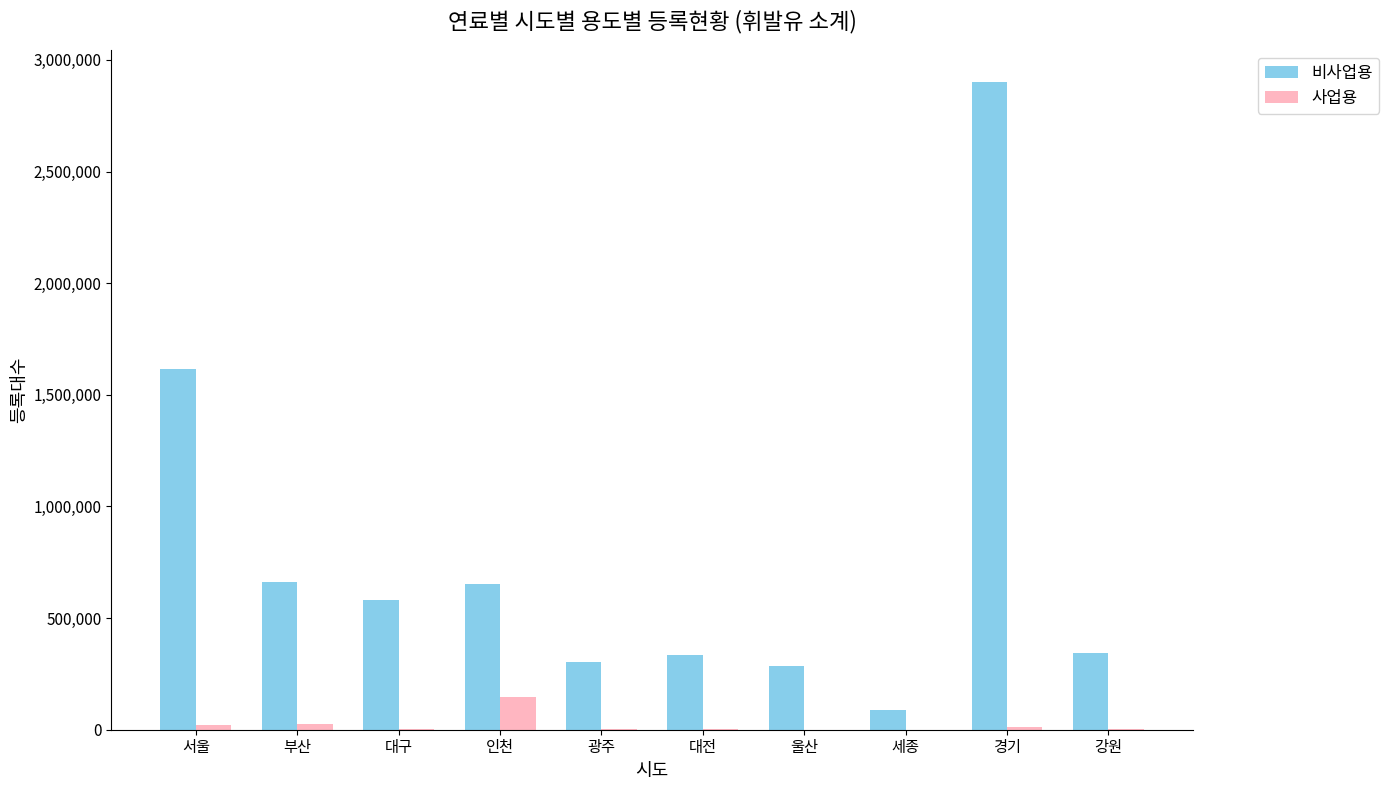

How many groups of bars are there?

10